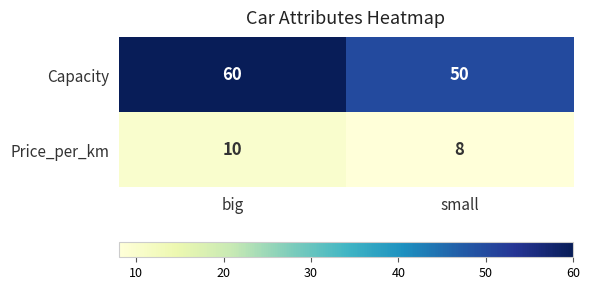

At which category is the sum across all series the highest?

big